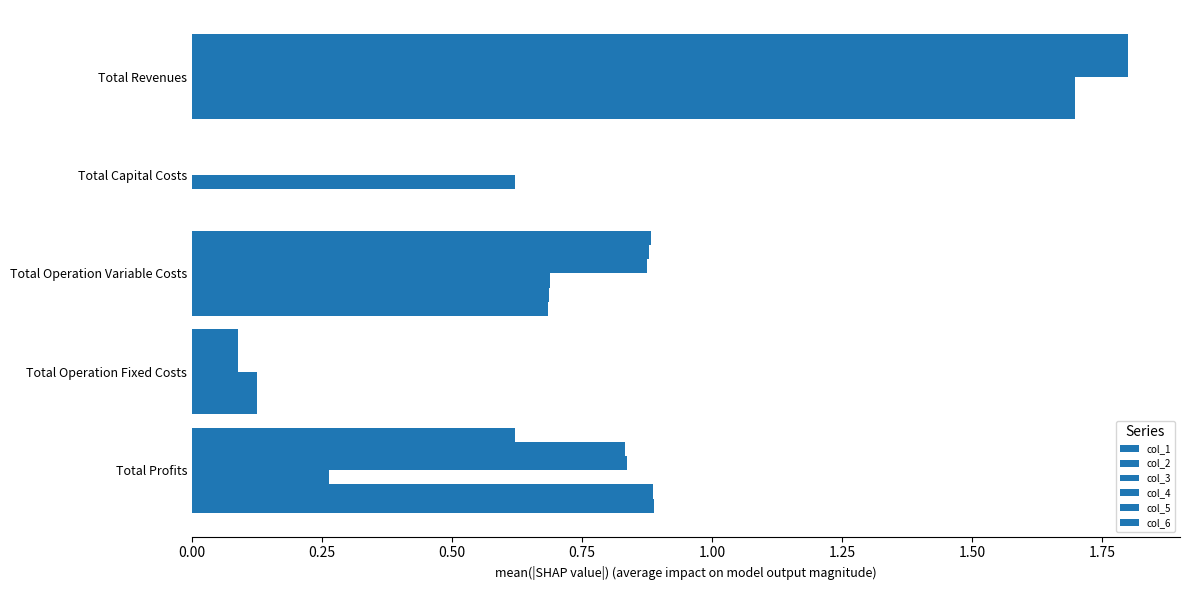

Count the number of categories in the chart.

5